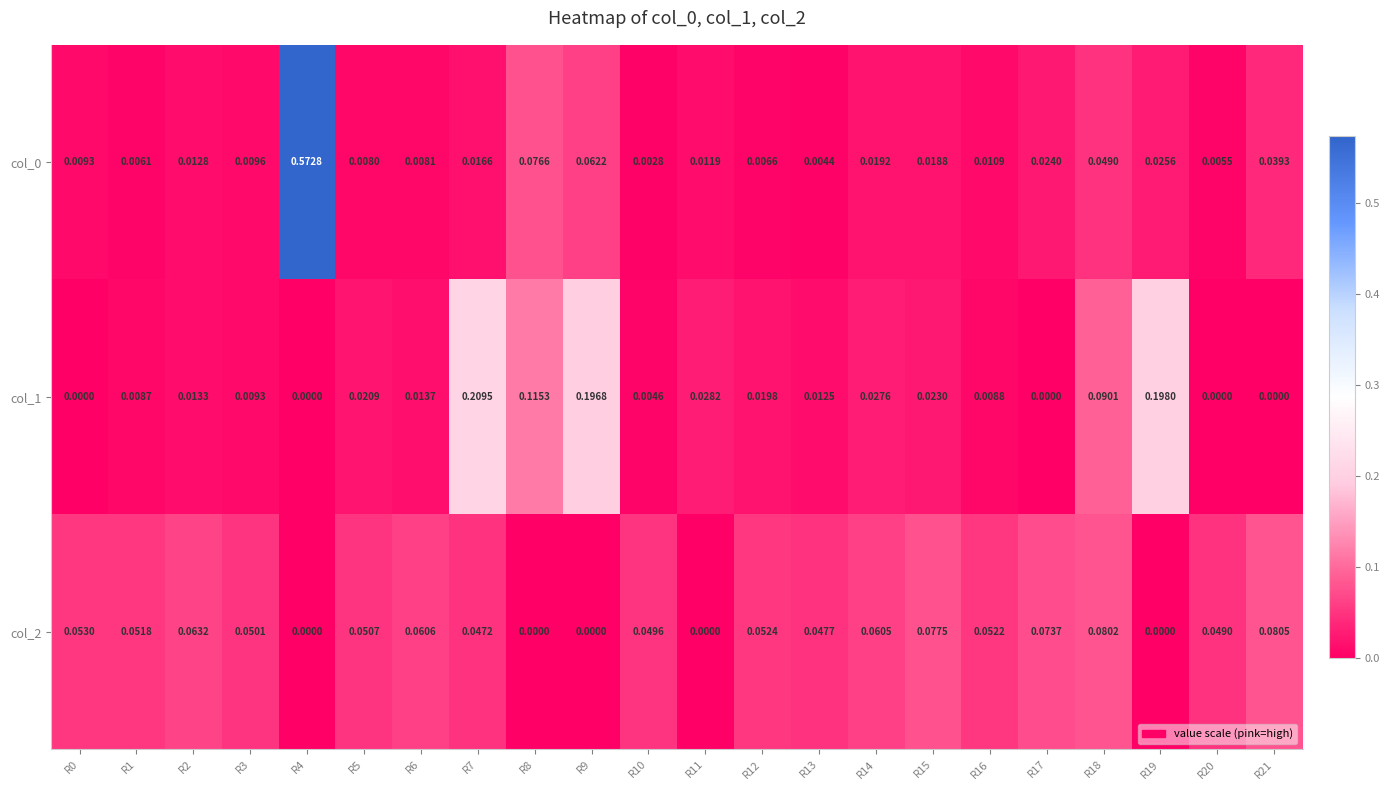

Which series has the largest range (max minus min)?

col_0